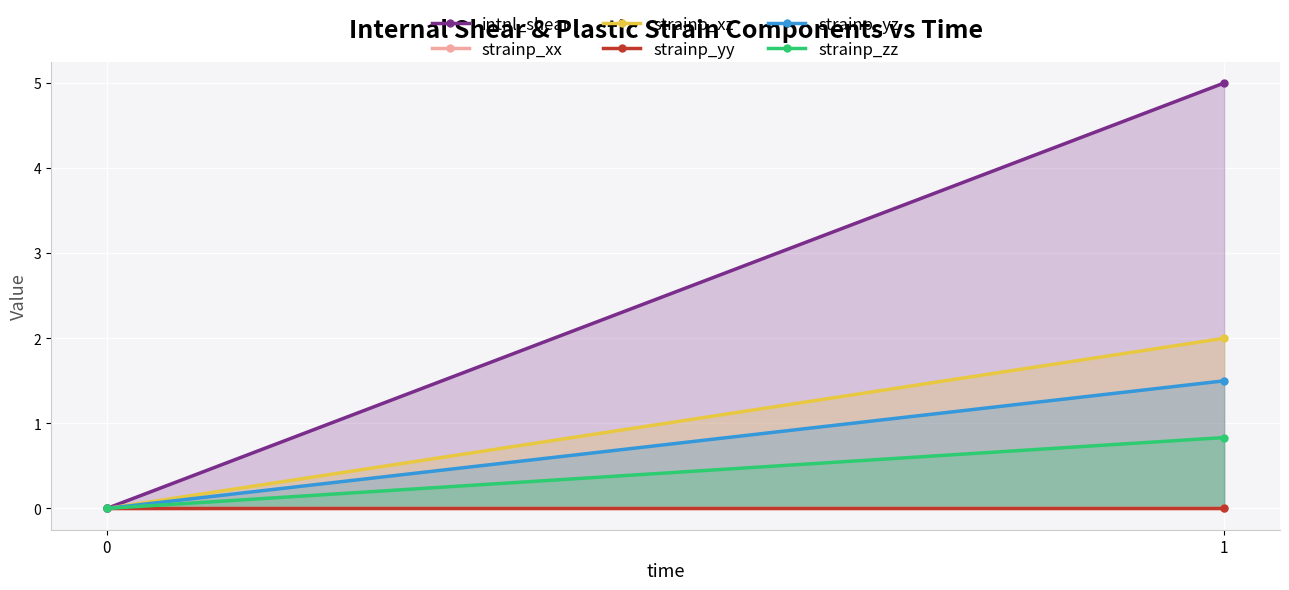

How many distinct data groups are displayed?

6